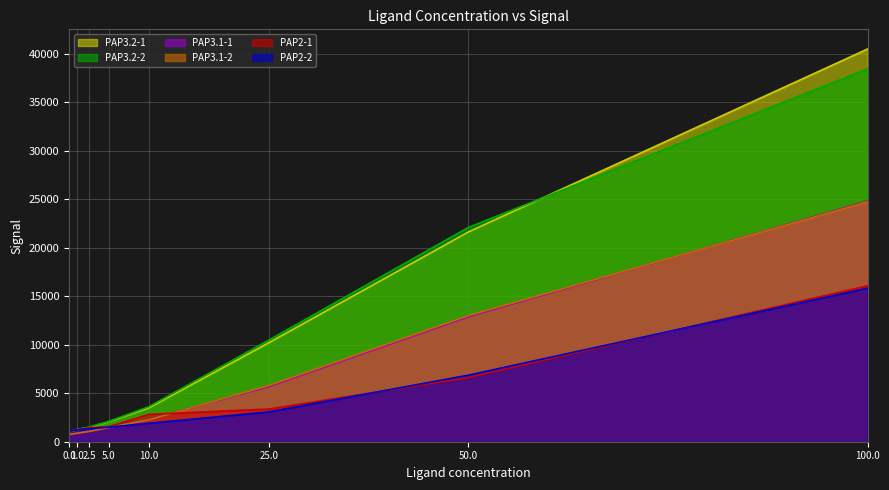

Reading left to right, extract all data points from this chart.

PAP2-1: 0.0=1059	1.0=1206	2.5=1441	5.0=1563	10.0=2819	25.0=3369	50.0=6612	100.0=16076
PAP2-2: 0.0=1098	1.0=1235	2.5=1336	5.0=1499	10.0=1902	25.0=3075	50.0=6863	100.0=15833
PAP3.1-1: 0.0=757	1.0=885	2.5=1076	5.0=1449	10.0=2303	25.0=5688	50.0=12893	100.0=24815
PAP3.1-2: 0.0=737	1.0=876	2.5=1052	5.0=1470	10.0=2259	25.0=5785	50.0=12995	100.0=24740
PAP3.2-1: 0.0=1034	1.0=1251	2.5=1467	5.0=2064	10.0=3495	25.0=10196	50.0=21627	100.0=40494
PAP3.2-2: 0.0=1035	1.0=1261	2.5=1512	5.0=2101	10.0=3619	25.0=10470	50.0=22092	100.0=38445